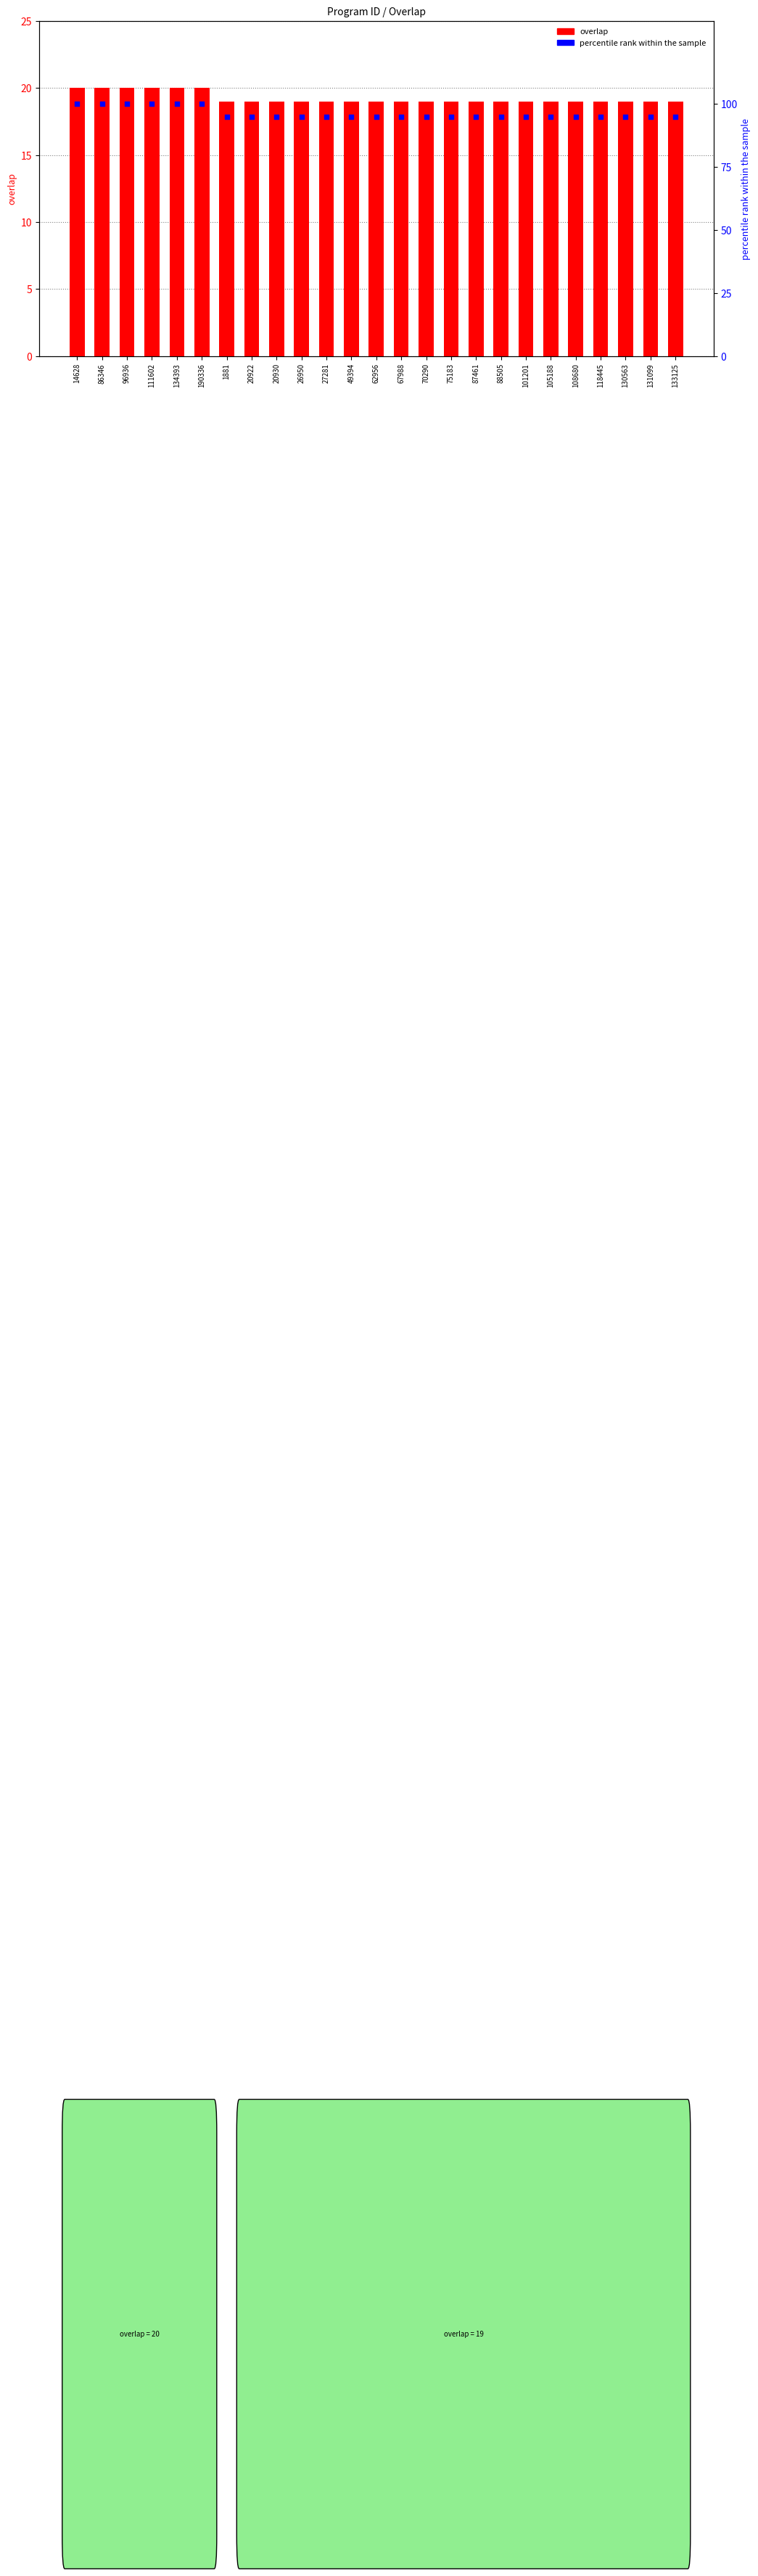

Which series contains the lowest Y value?

overlap